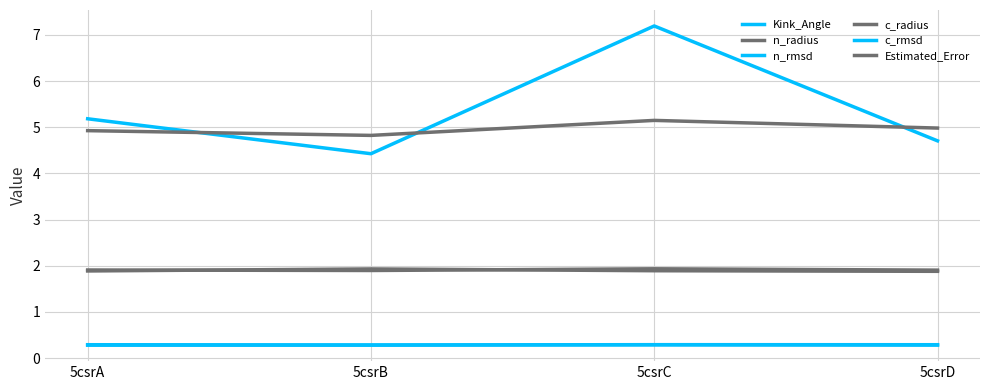

True or false: n_radius has a value of 0.7 at 5csrD.

False